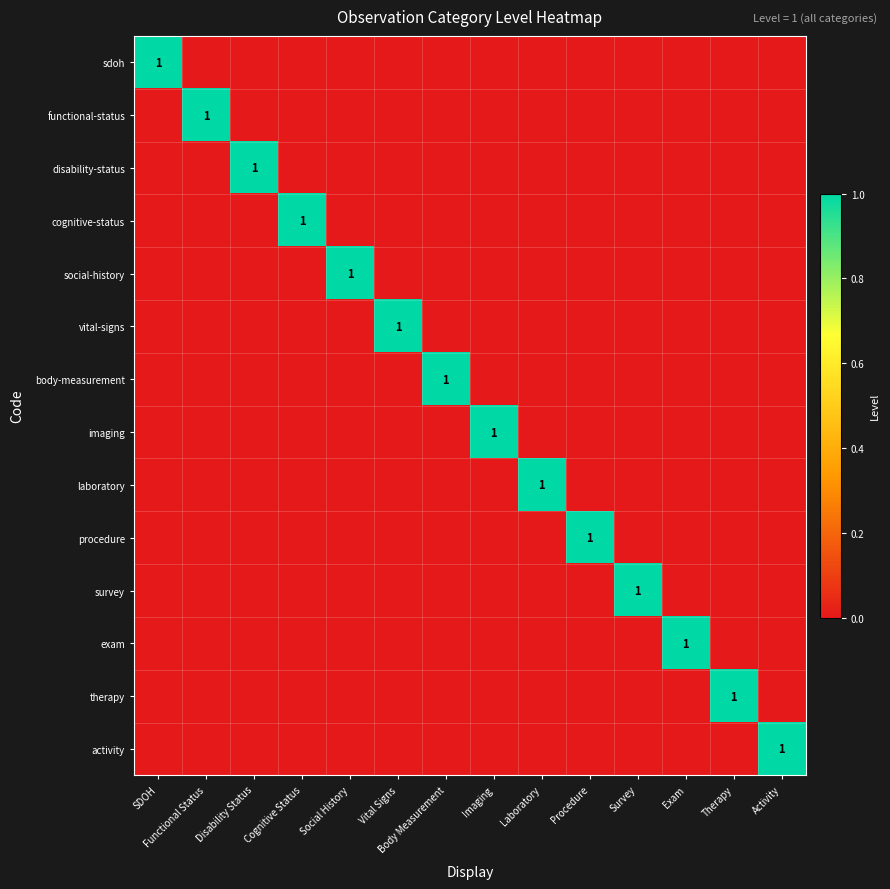

How many exam values are between 0 and 1?

14